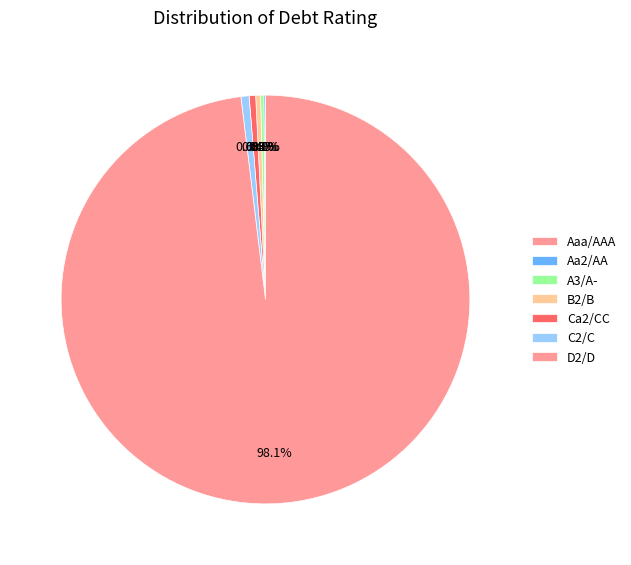

The 8 slice represents 11% of the pie. True or false?

False